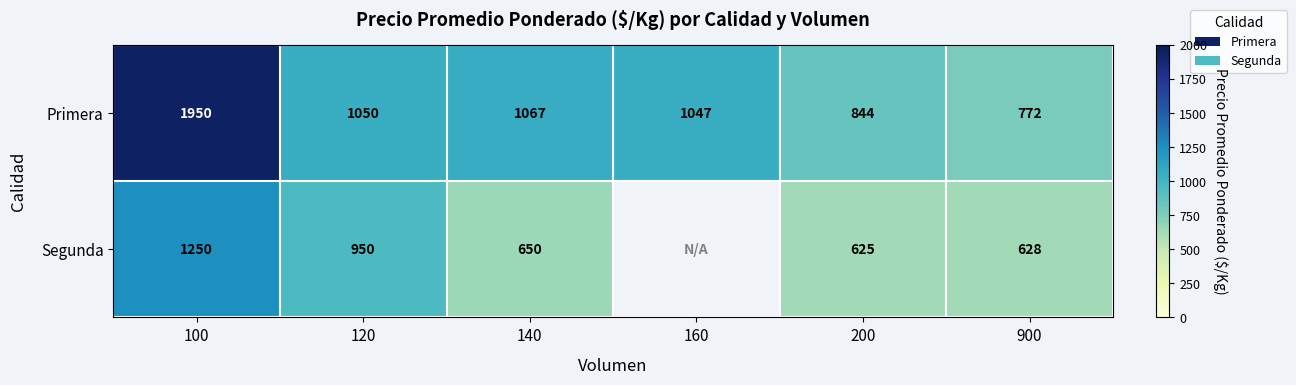

What is the total value across all series at 200?

1469